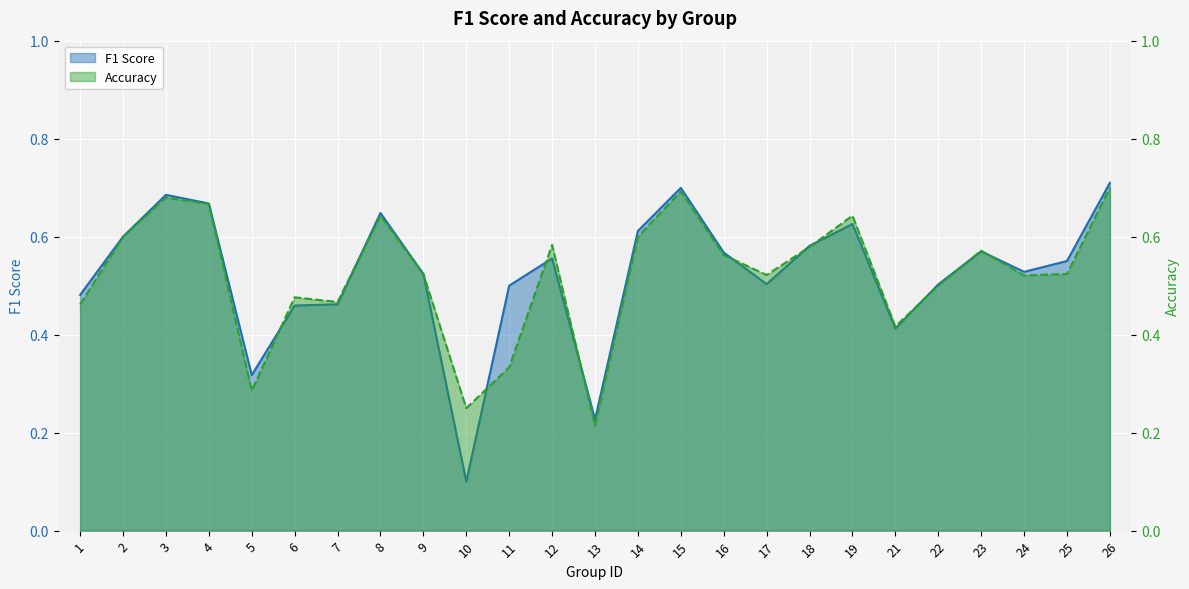

At which category does accuracy reach its first local peak?

3